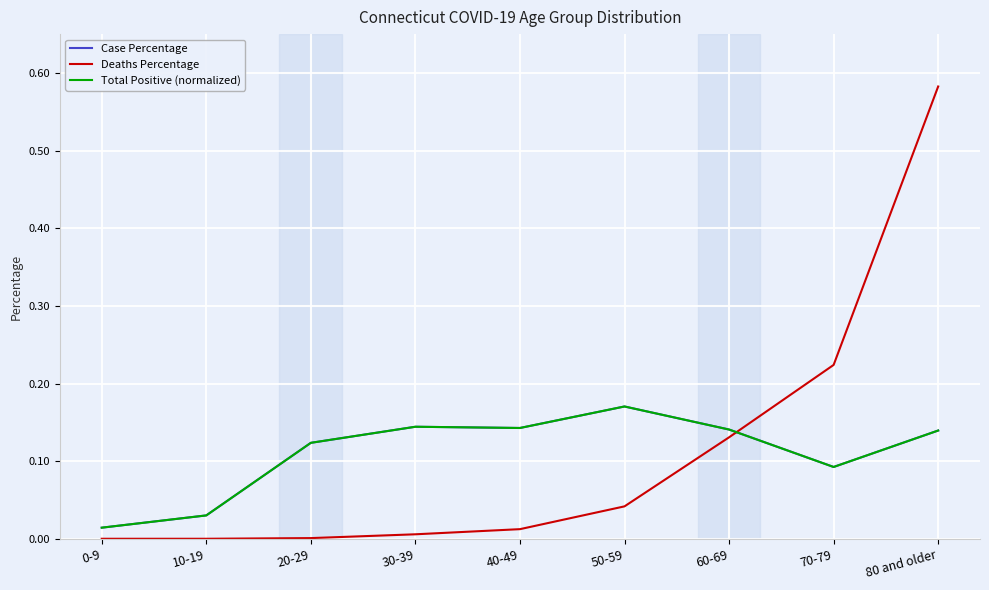

Which series has the widest spread of values?

Deaths Percentage